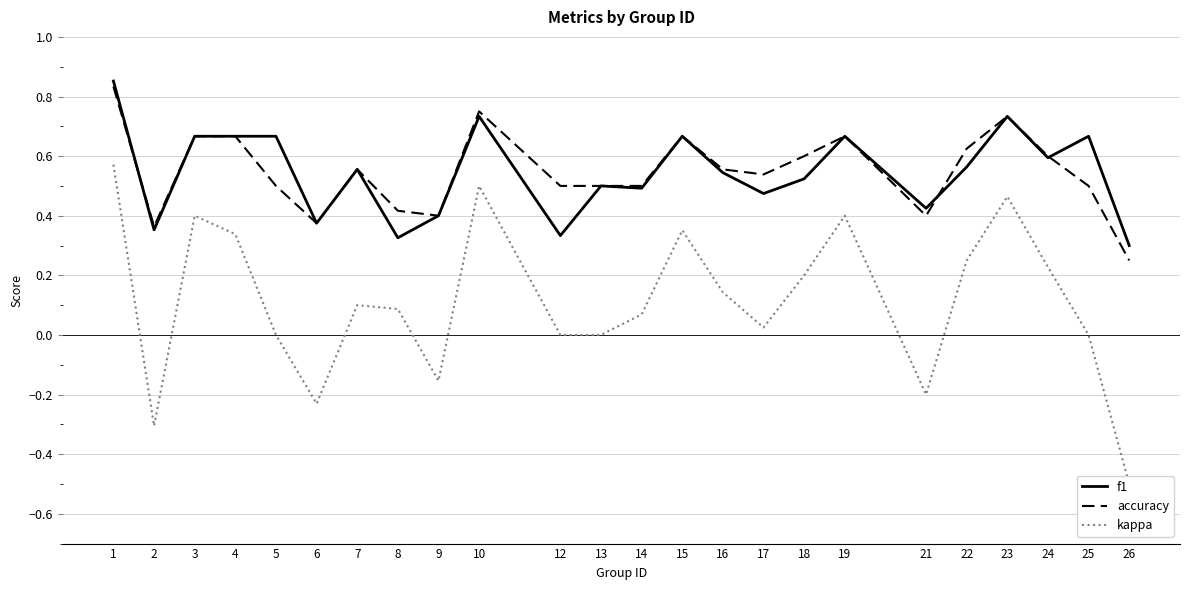

Reading left to right, extract all data points from this chart.

f1: 0.9	0.4	0.7	0.7	0.7	0.4	0.6	0.3	0.4	0.7	0.3	0.5	0.5	0.7	0.5	0.5	0.5	0.7	0.4	0.6	0.7	0.6	0.7	0.3
accuracy: 0.8	0.4	0.7	0.7	0.5	0.4	0.6	0.4	0.4	0.8	0.5	0.5	0.5	0.7	0.6	0.5	0.6	0.7	0.4	0.6	0.7	0.6	0.5	0.2
kappa: 0.6	-0.3	0.4	0.3	0.0	-0.2	0.1	0.1	-0.2	0.5	0.0	0.0	0.1	0.4	0.1	0.0	0.2	0.4	-0.2	0.2	0.5	0.2	0.0	-0.5